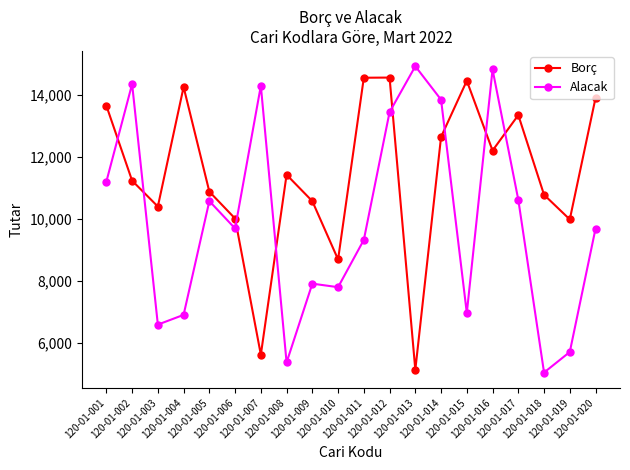

Rank the series by their average value, from lowest to highest.

Alacak, Borç